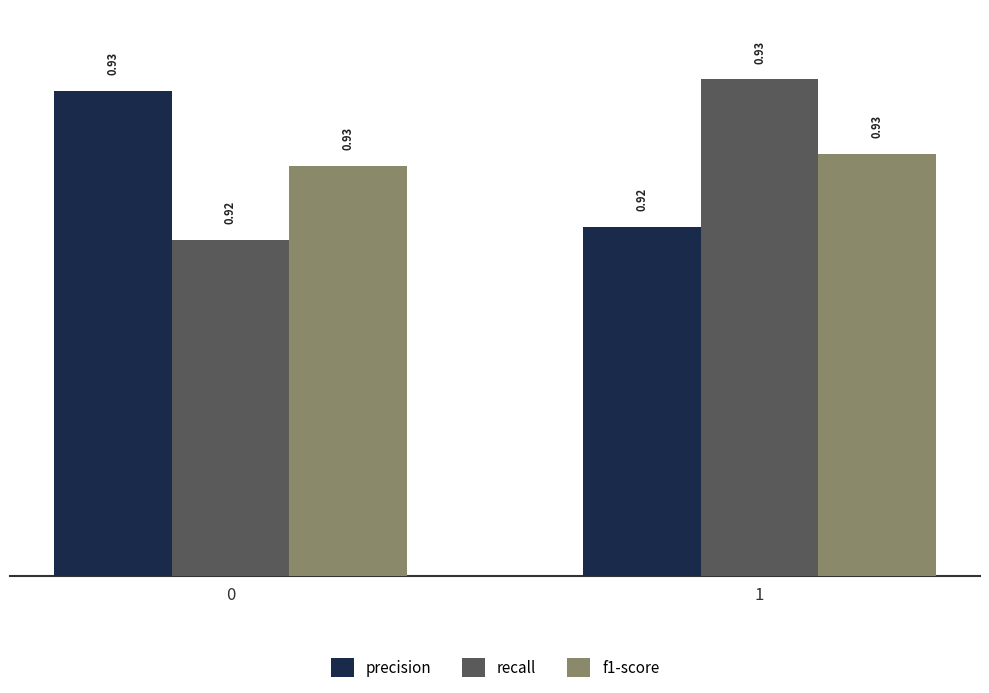

The value of precision at 1 is 0.2. True or false?

False